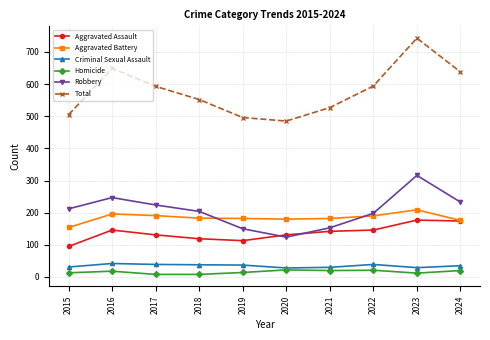

What is the sum of the Robbery values at 2023 and 2016?

563